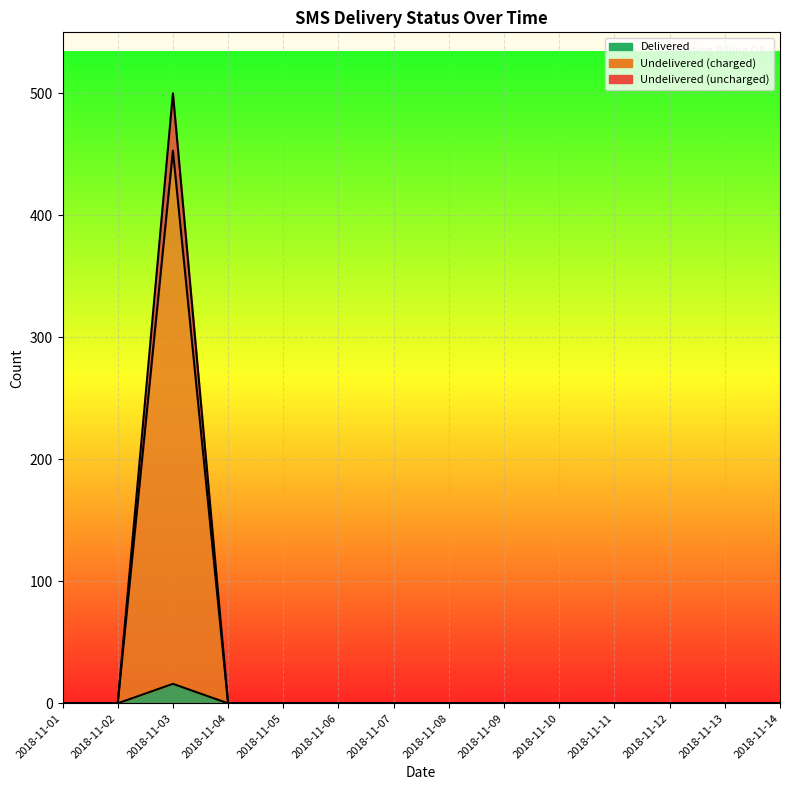

True or false: Undelivered (charged) has a value of 10 at 2018-11-07.

False